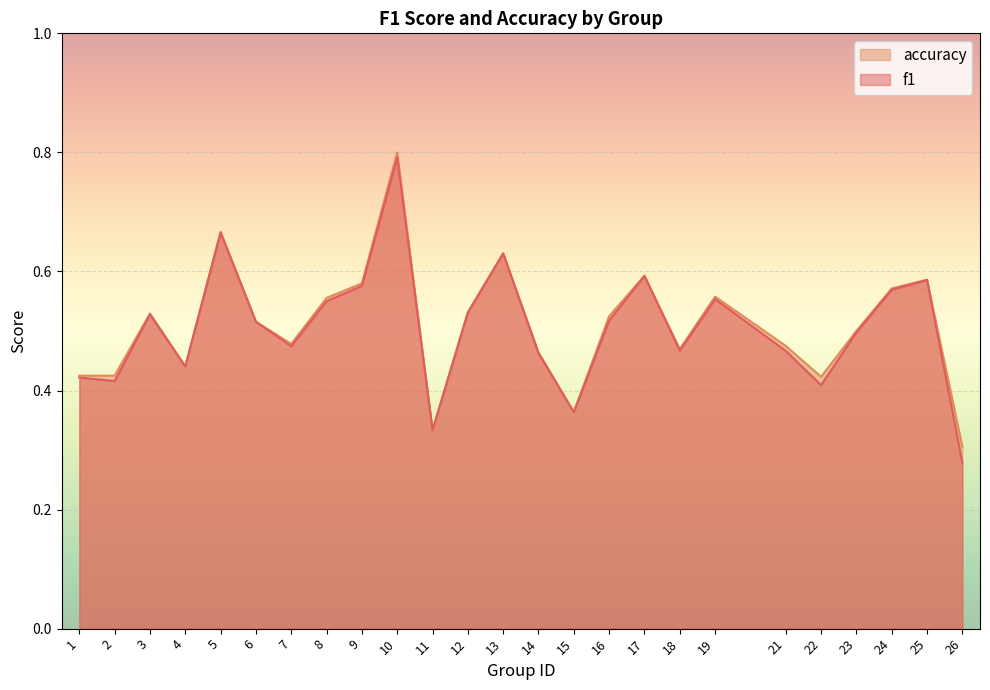

What is the value of the accuracy point at the 11th from the left?

0.3